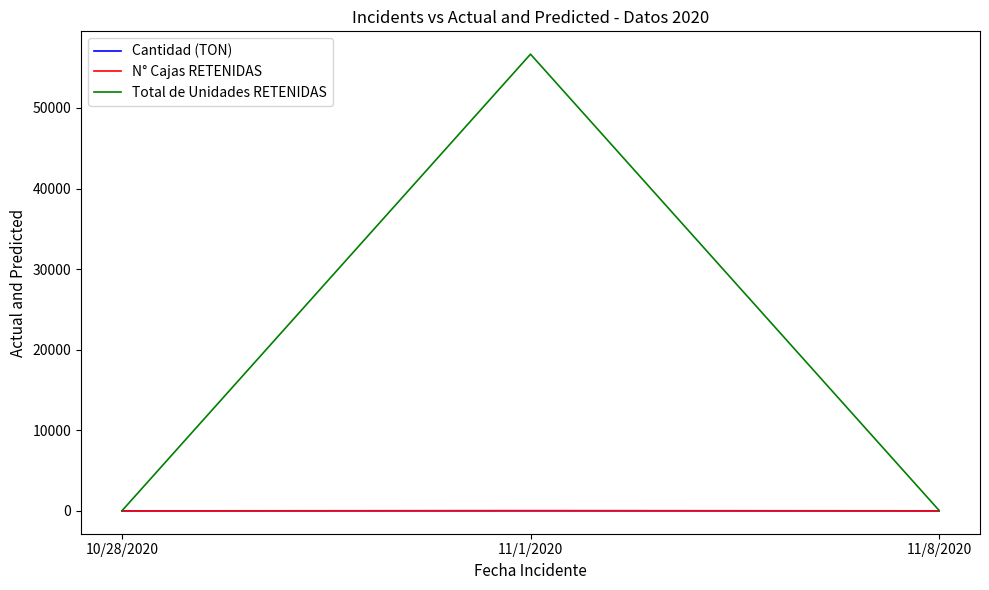

What is the approximate value of Cantidad (TON) at 11/8/2020?

3